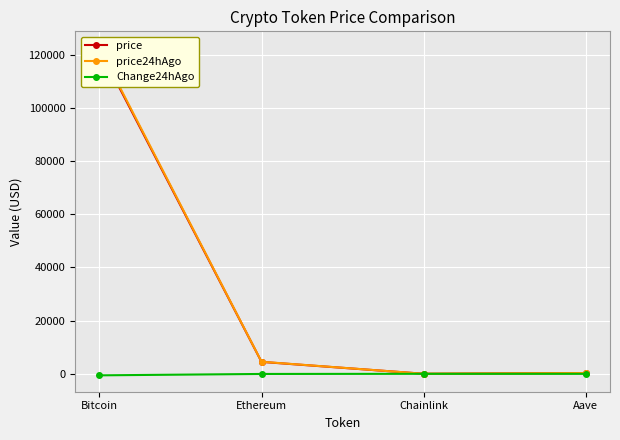

The value of Change24hAgo at Bitcoin is -573.0. True or false?

True